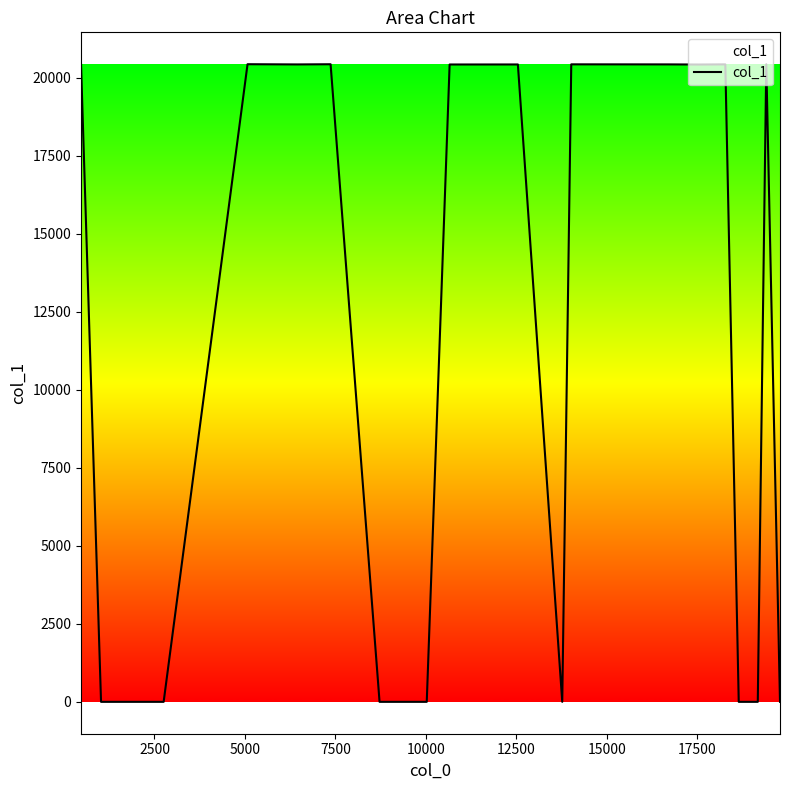

What is the difference between the maximum and minimum values?

20428